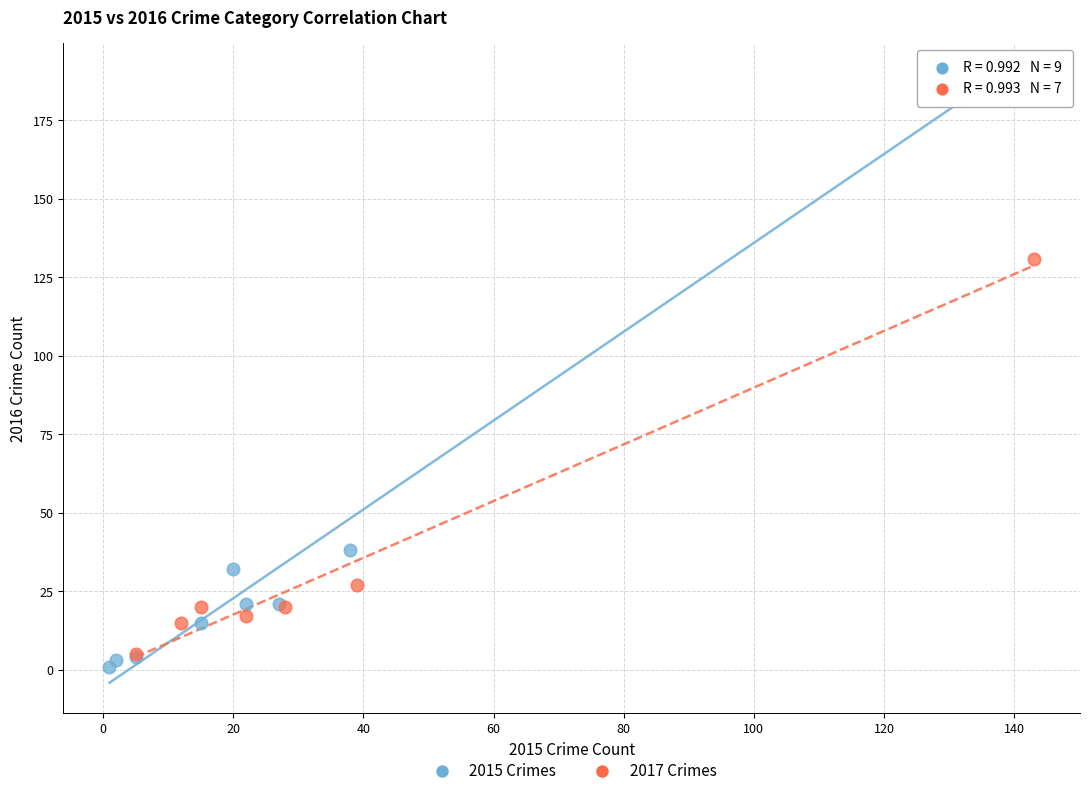

Which series has the largest Y range (max minus min)?

2015 Crimes